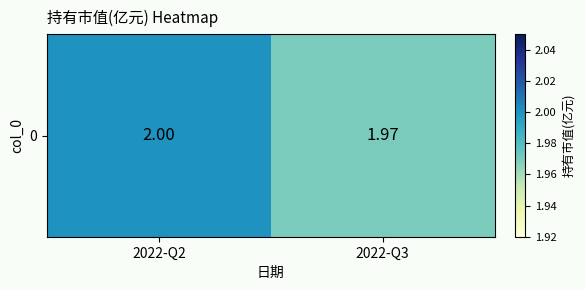

Which label corresponds to the largest value in the chart?

2022-Q2